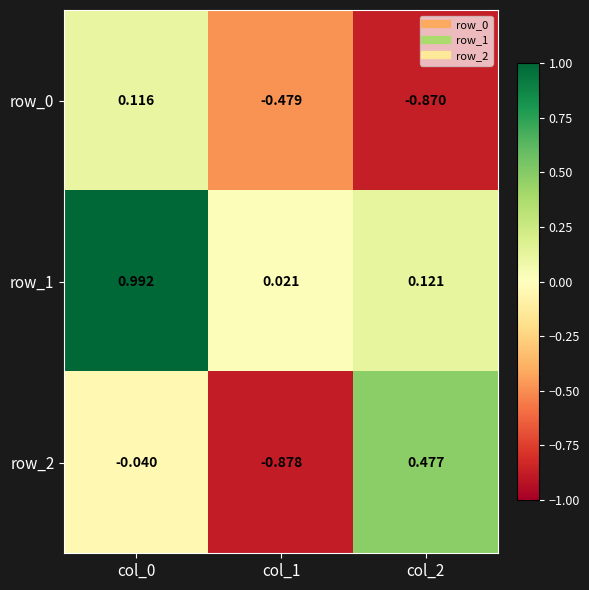

What is the sum of all row_0 values?

-1.2